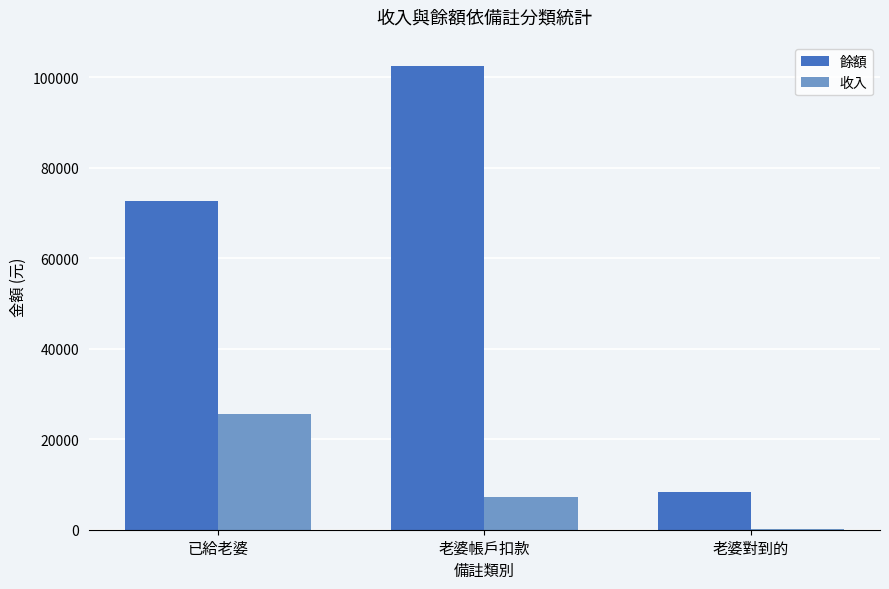

Which category has the highest value in the 收入 series?

已給老婆